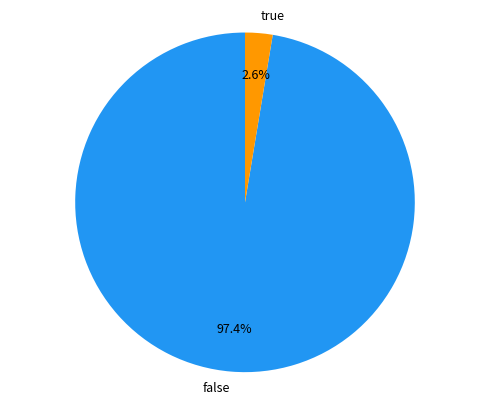

Count the number of slices in the pie.

2